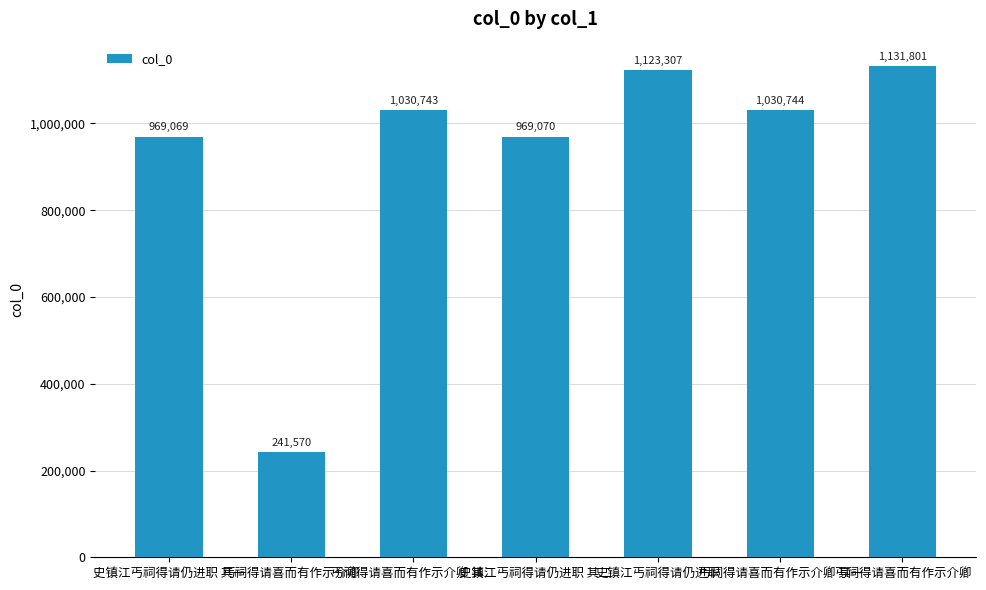

What is the value of the 5th bar from the left?

1123307